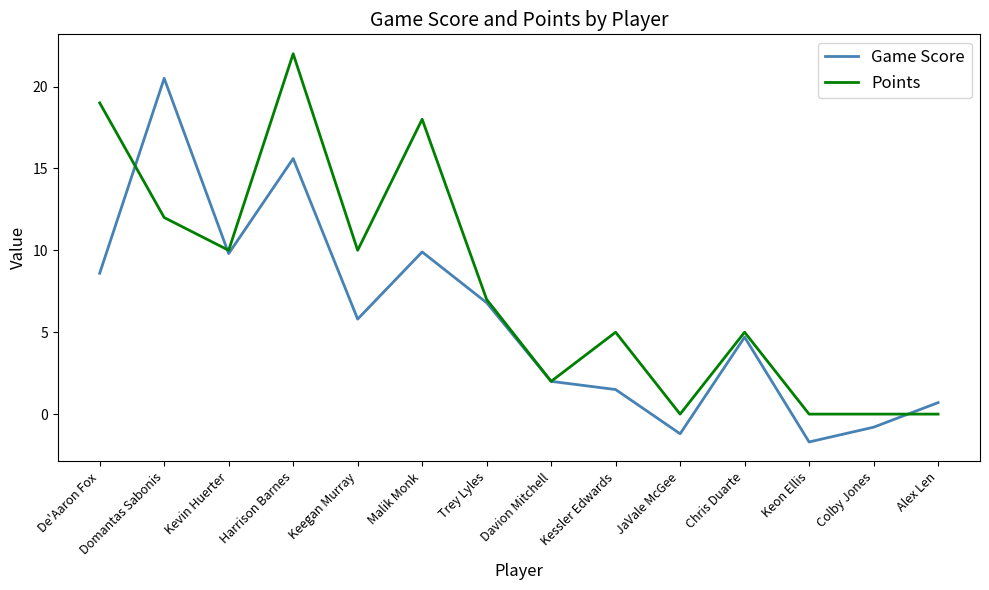

What is the difference between the second highest and minimum values in the Points series?

19.0